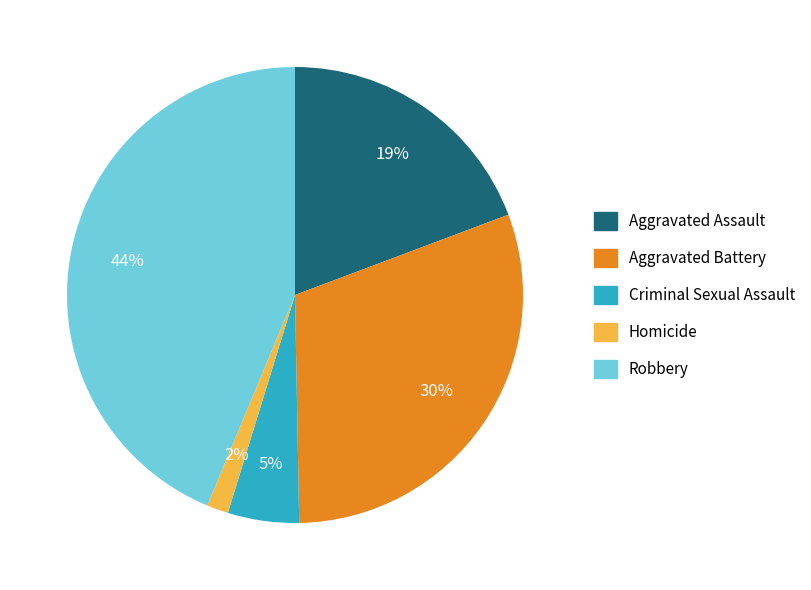

To the nearest percent, what is the combined percentage of Aggravated Battery and Robbery?

74%